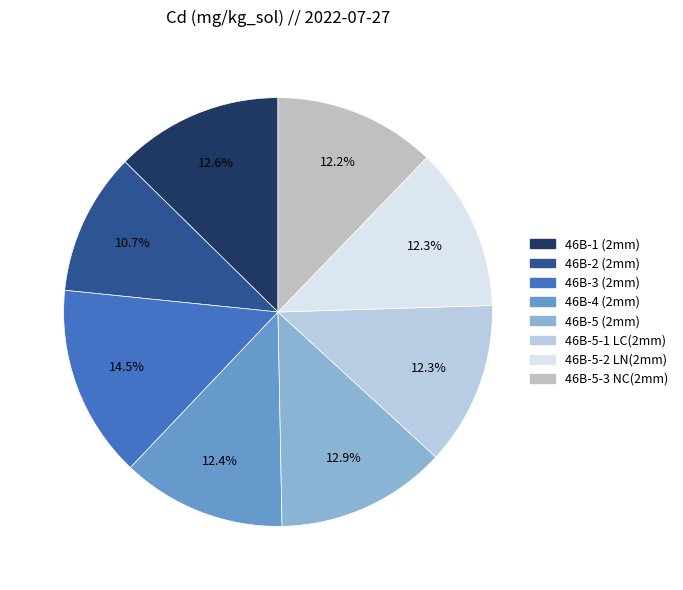

To the nearest percent, what is the difference between the 46B-5-3 NC(2mm) and 46B-3 (2mm) slice percentages?

2%